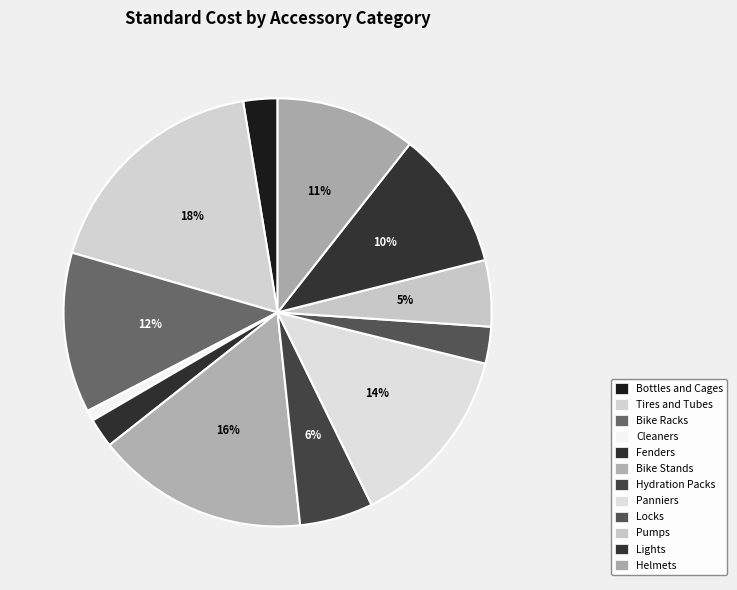

Is there any slice that represents more than half of the pie?

No